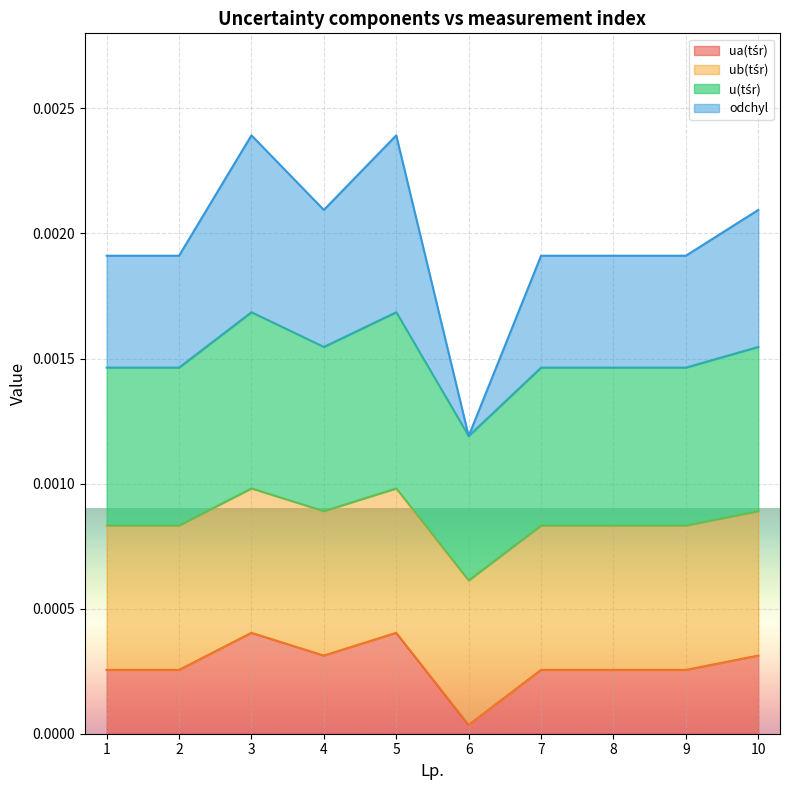

True or false: ua(tśr) and u(tśr) cross at least once.

False